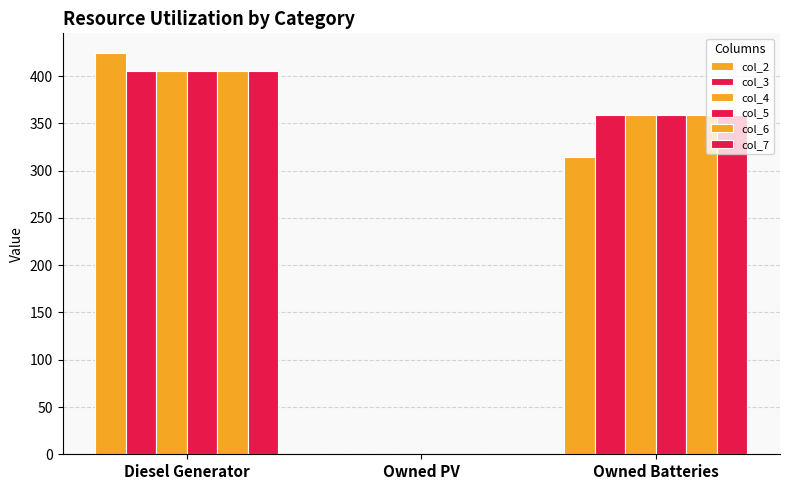

What is the label of the 2nd bar from the right?

Owned PV